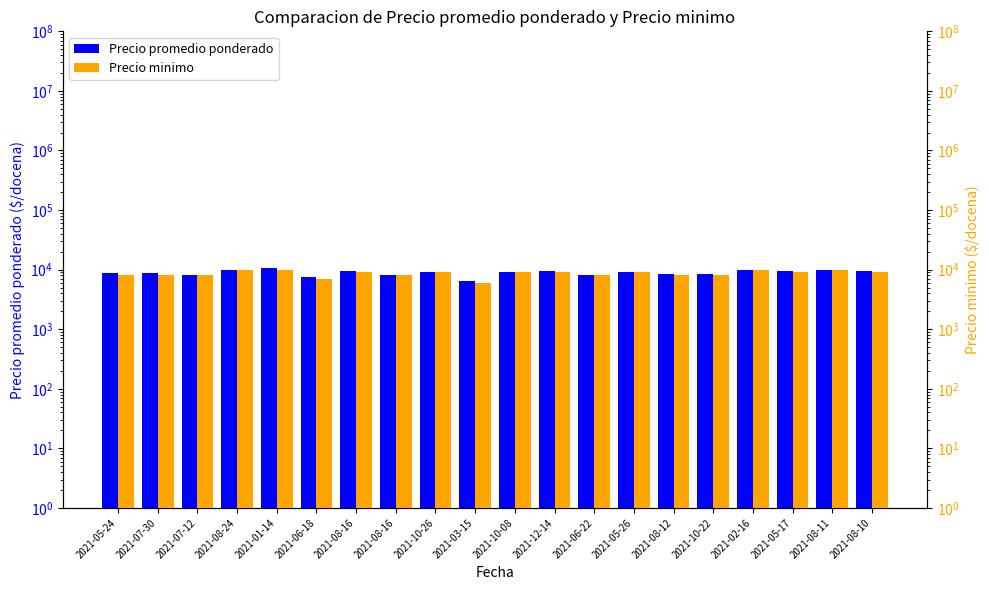

The Precio promedio ponderado series shows 9543 at 2021-12-14. True or false?

True